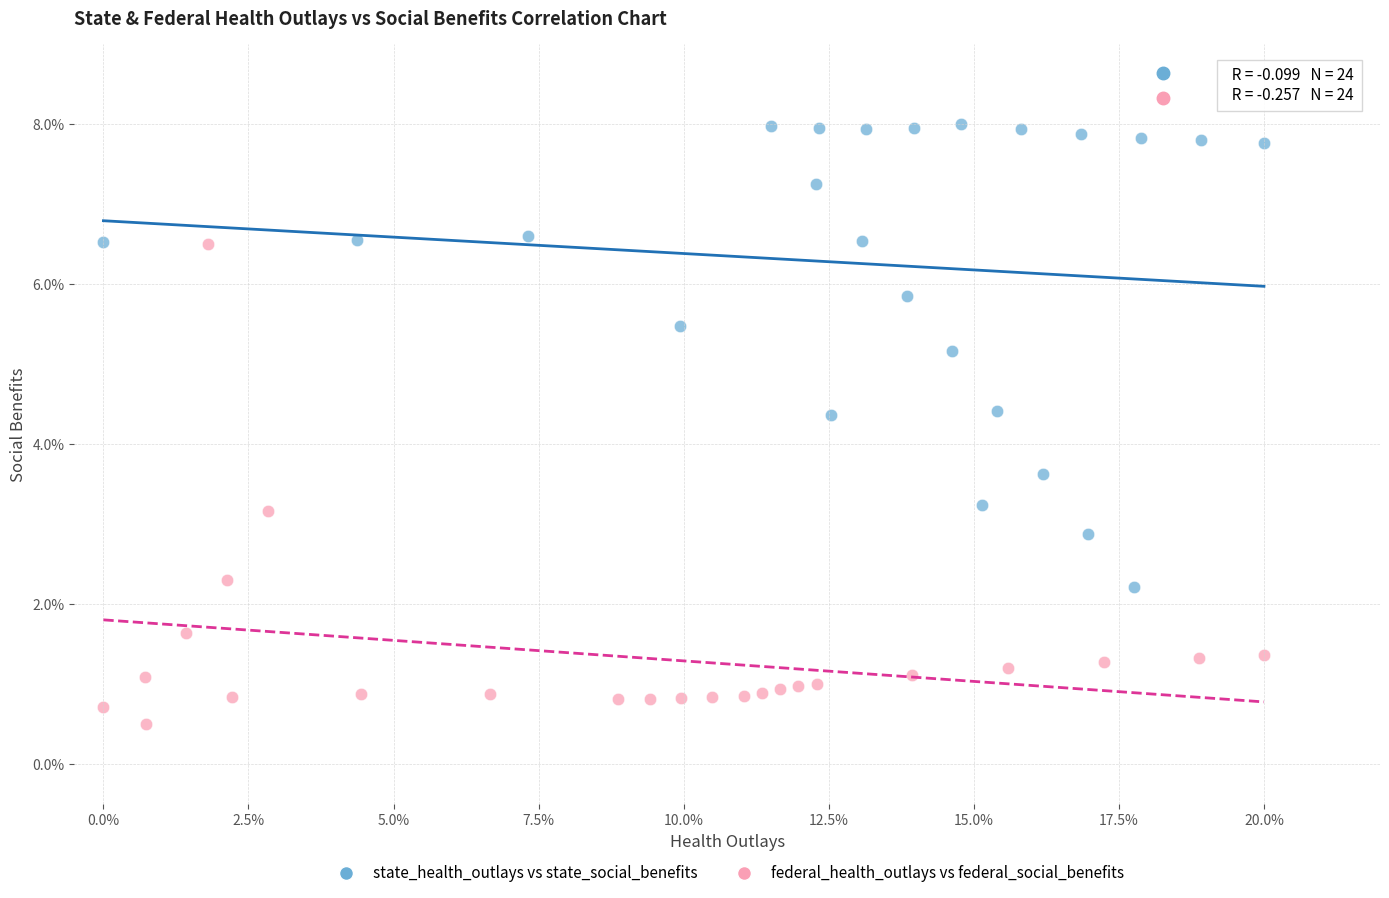

Which series contains the lowest Y value?

federal_health_outlays vs federal_social_benefits